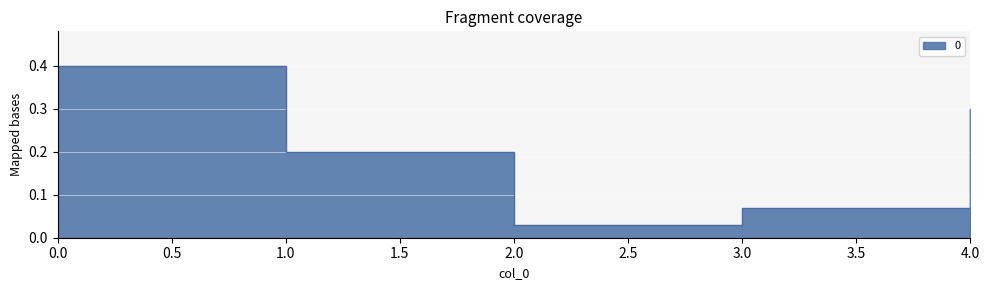

What is the change in value from 0 to 1?

-0.2